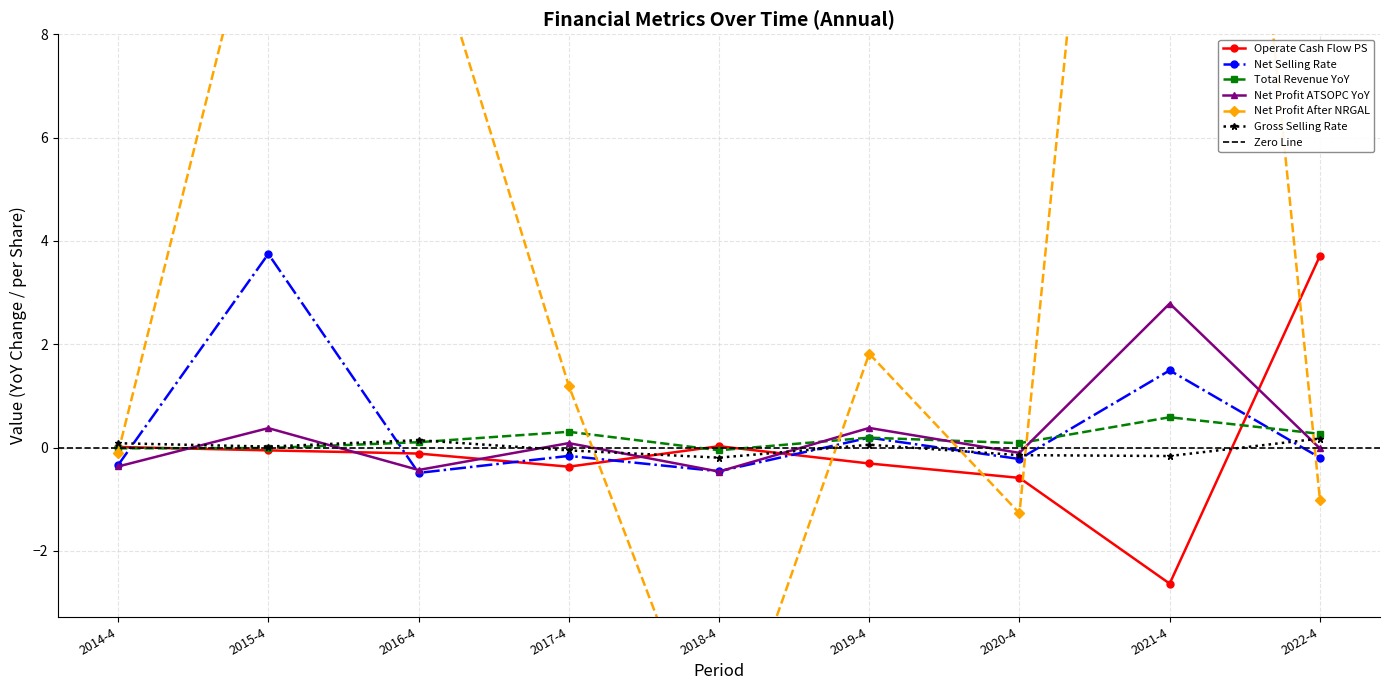

List the series in order of their peak value, lowest first.

gross_selling_rate, total_revenue, net_profit_atsopc, operate_cash_flow_ps, net_selling_rate, net_profit_after_nrgal_atsolc